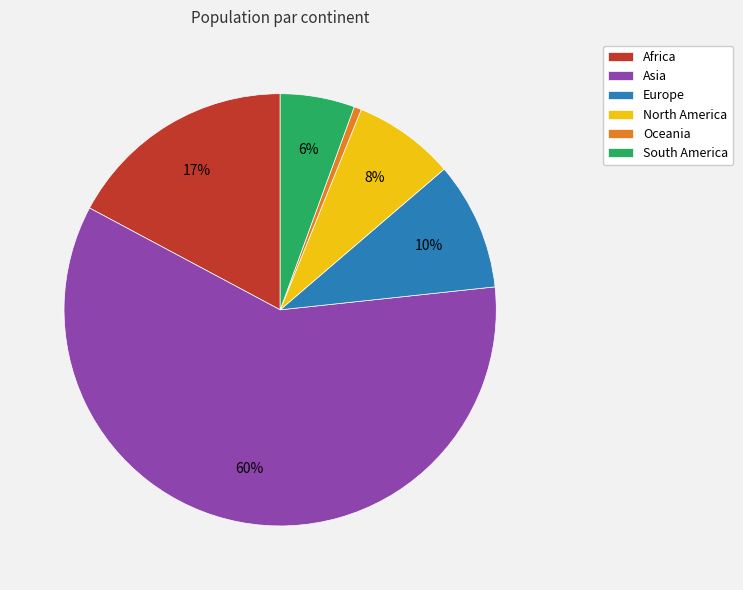

Is it true that Oceania is 1% of the pie?

True